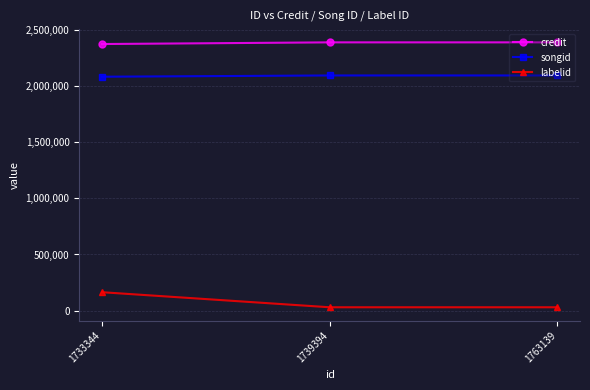

What is the smallest value displayed?

29266